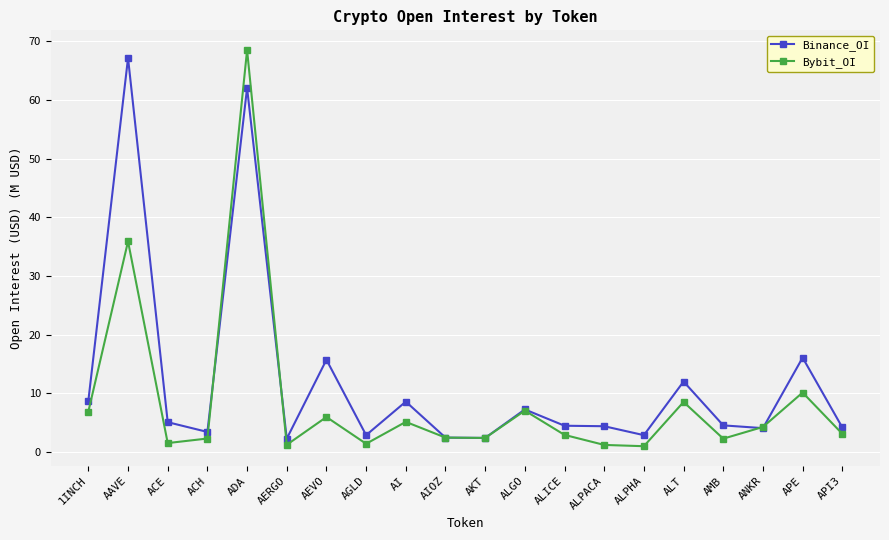

What is the maximum value shown in the chart?

68.5